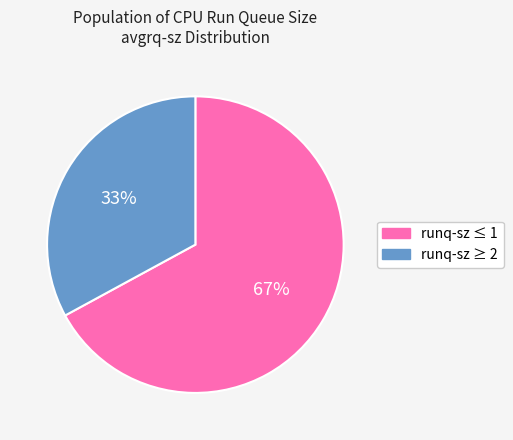

Is there a majority slice in this chart?

Yes